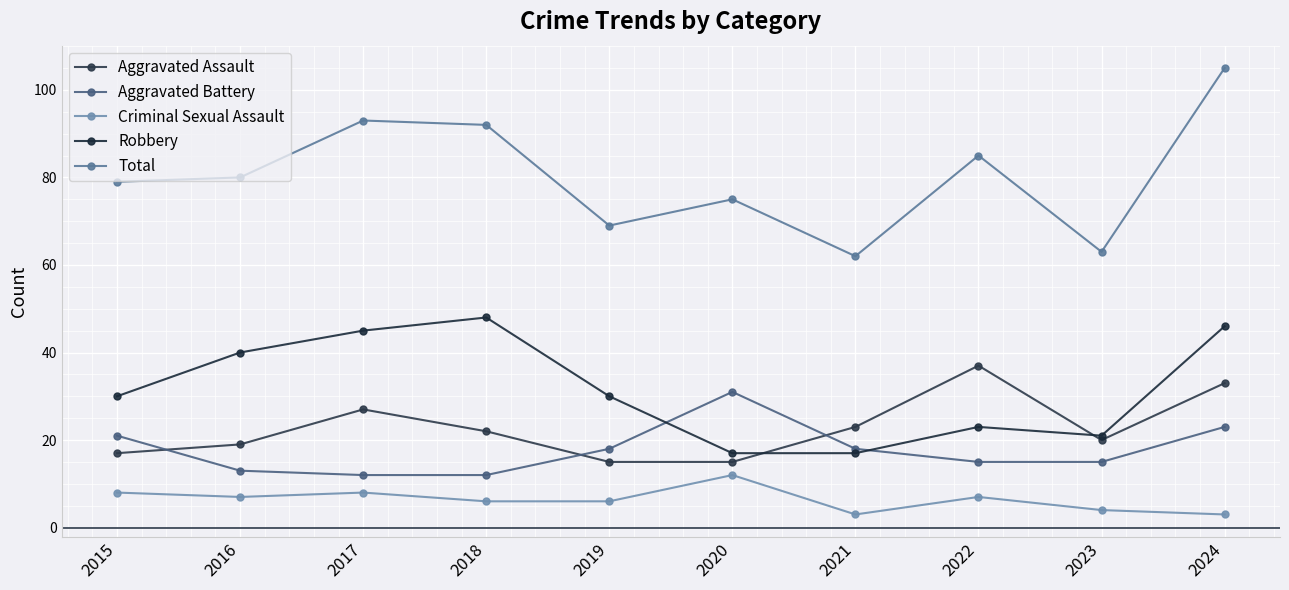

Which series has the largest total across all categories?

Total